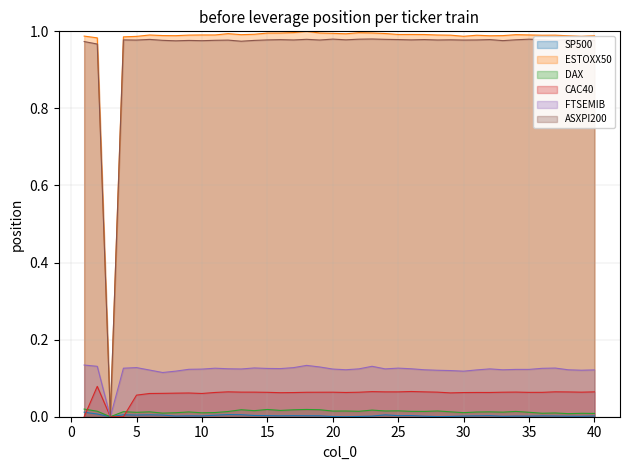

Which series has the widest spread of values?

ESTOXX50